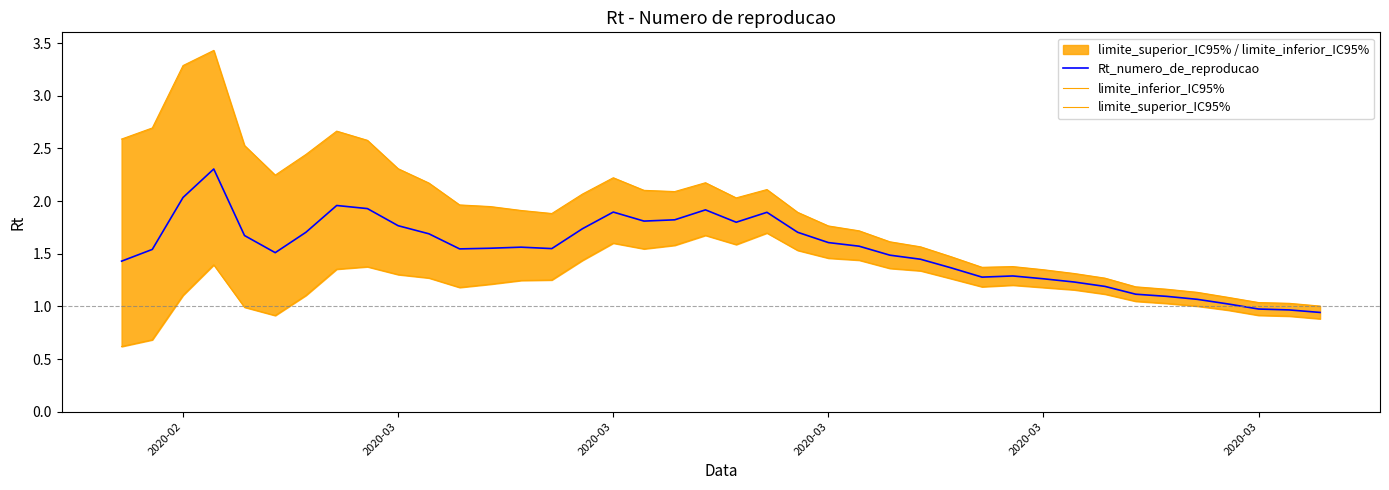

What is the highest value of the Rt_numero_de_reproducao series?

2.3